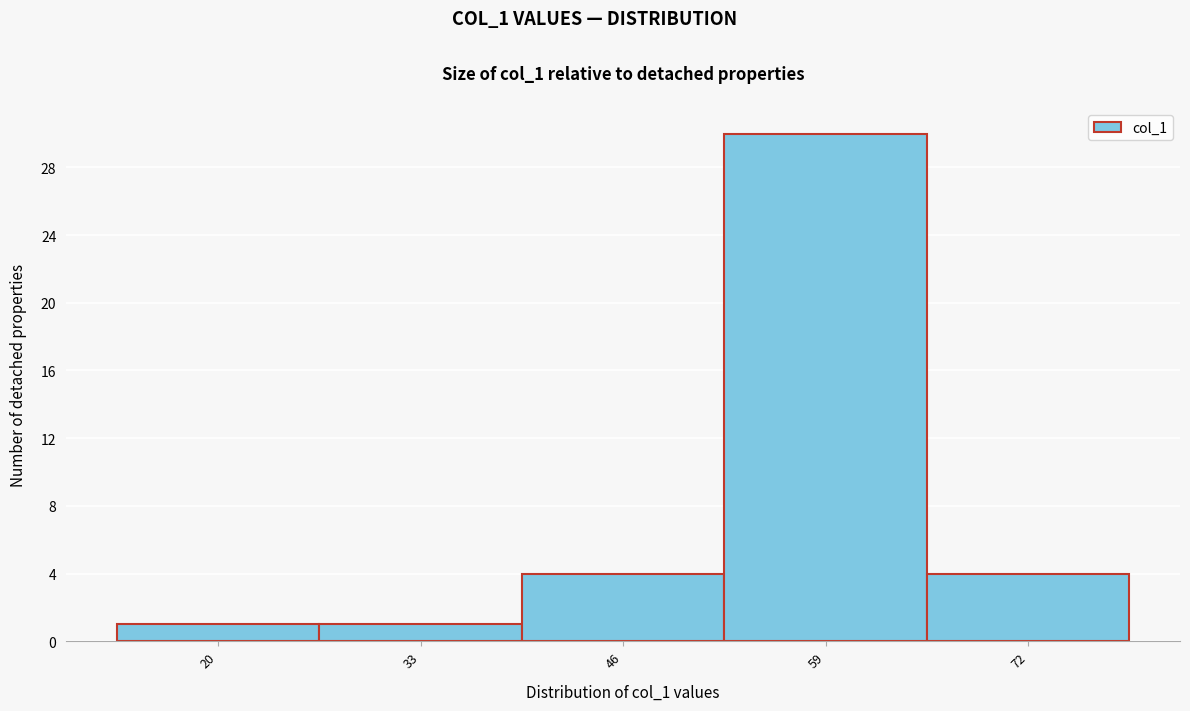

Reading left to right, list all the values displayed in this chart.

20=1	33=1	46=4	59=30	72=4